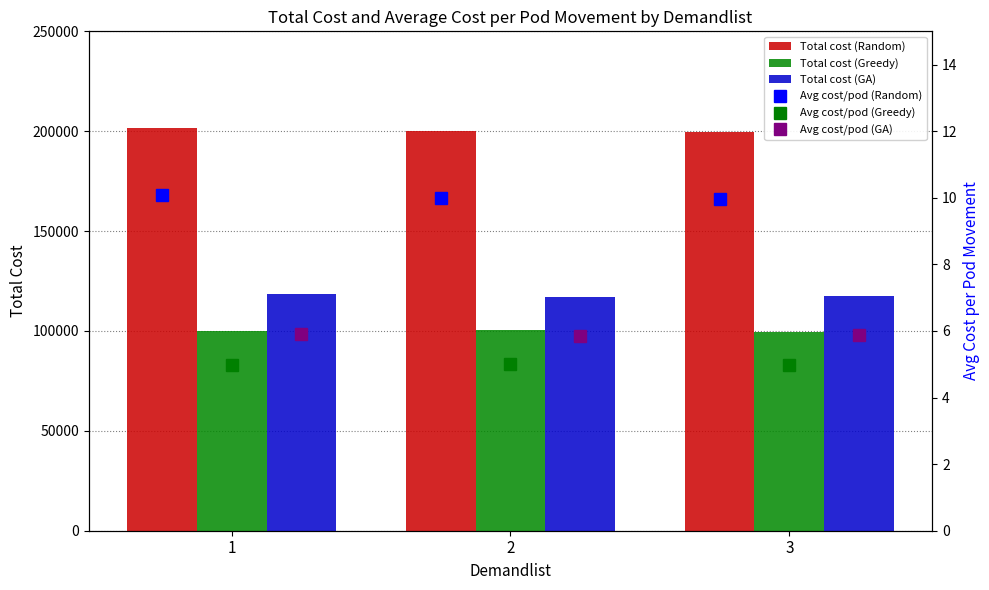

Count the number of data series in this chart.

6